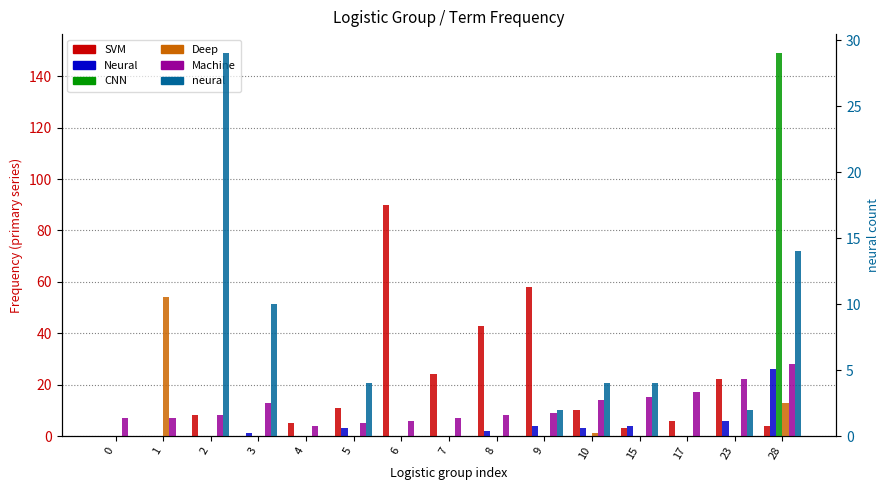

Which series has the largest range (max minus min)?

CNN